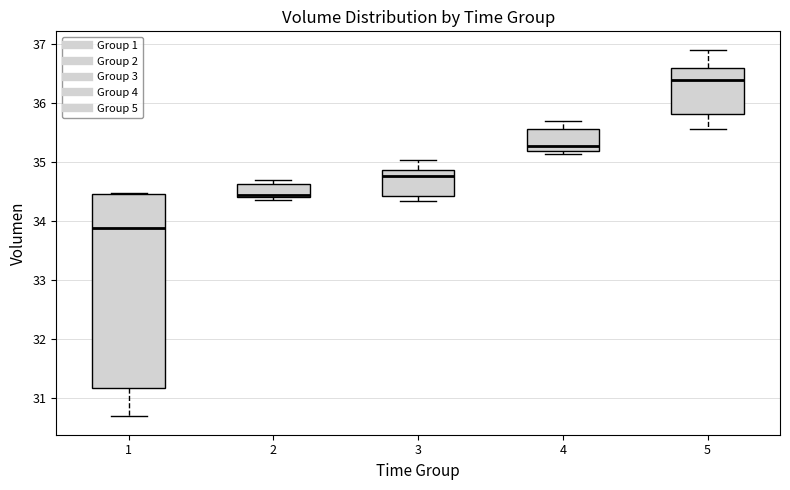

Where is the lower edge of the box at x = 2 on the y-axis? The values are not printed on the chart, so give them approximately, as read against the axis.

34.4